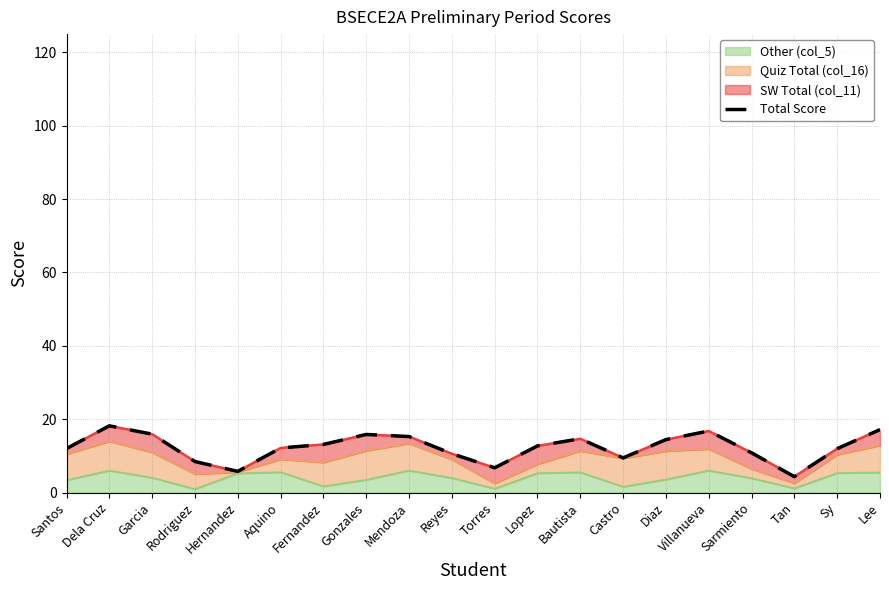

Reading right to left, transcribe all the data shown in this chart.

17.2	12.0	4.3	10.8	16.8	14.4	9.4	14.7	12.7	6.8	10.6	15.3	15.8	13.1	12.2	5.8	8.4	15.9	18.2	12.0